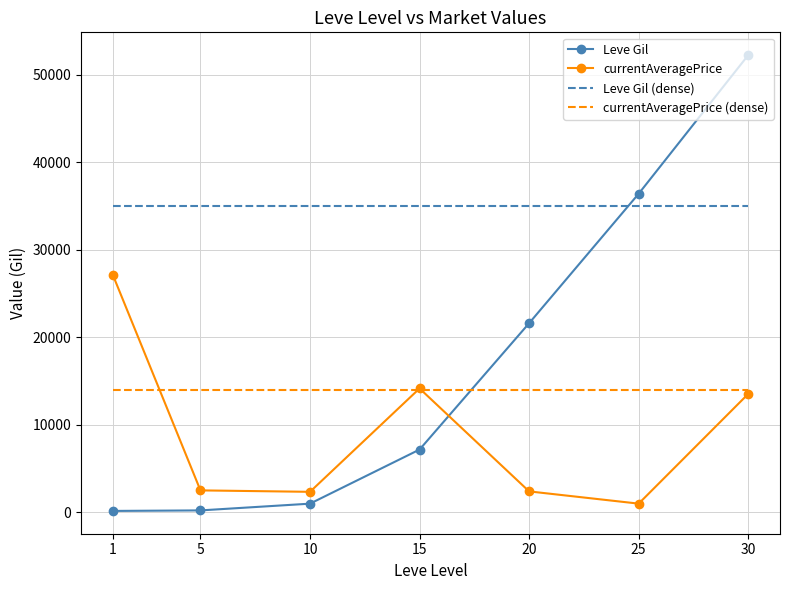

The value of Leve Gil (dense) at 5 is 35000. True or false?

True